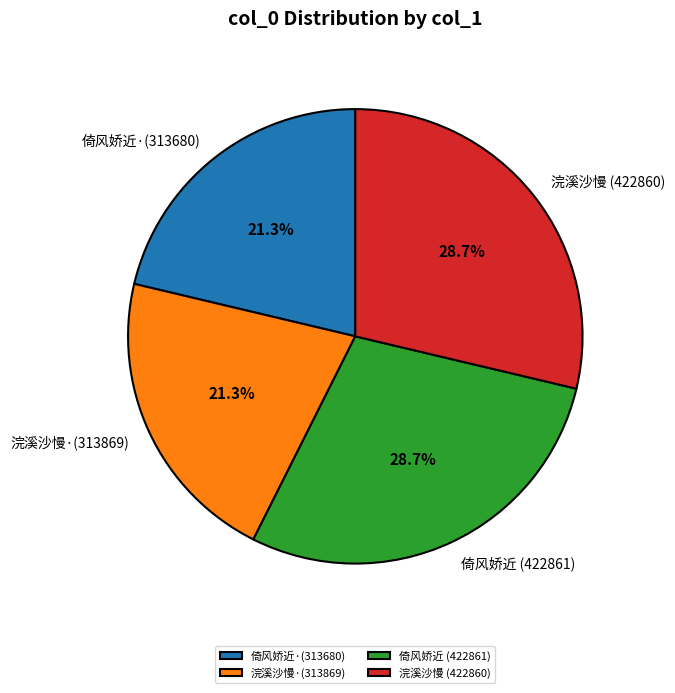

To the nearest percent, what is the average slice percentage?

25%